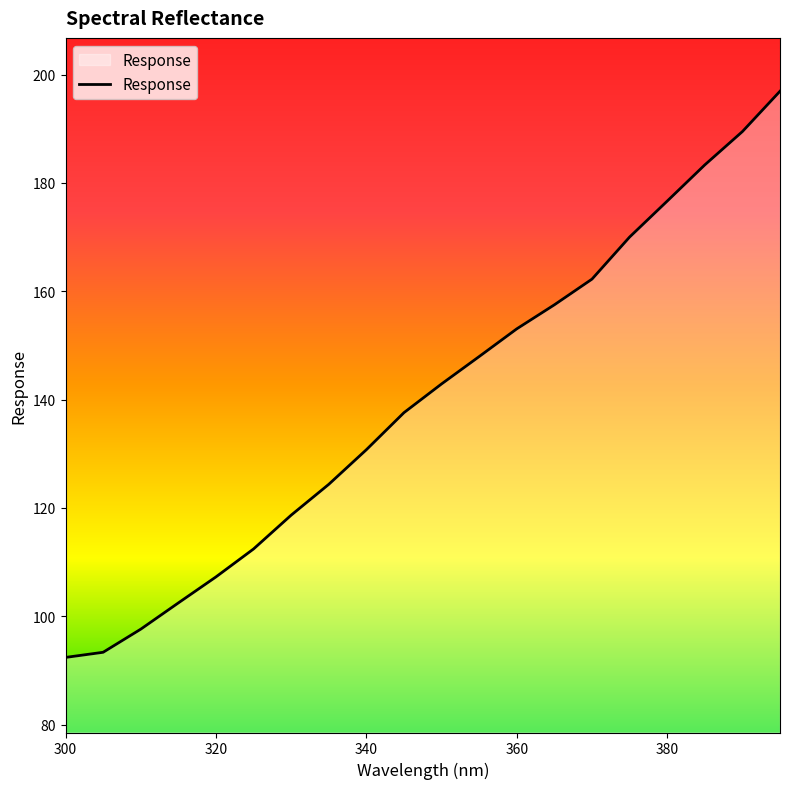

What is the smallest value displayed?

92.4